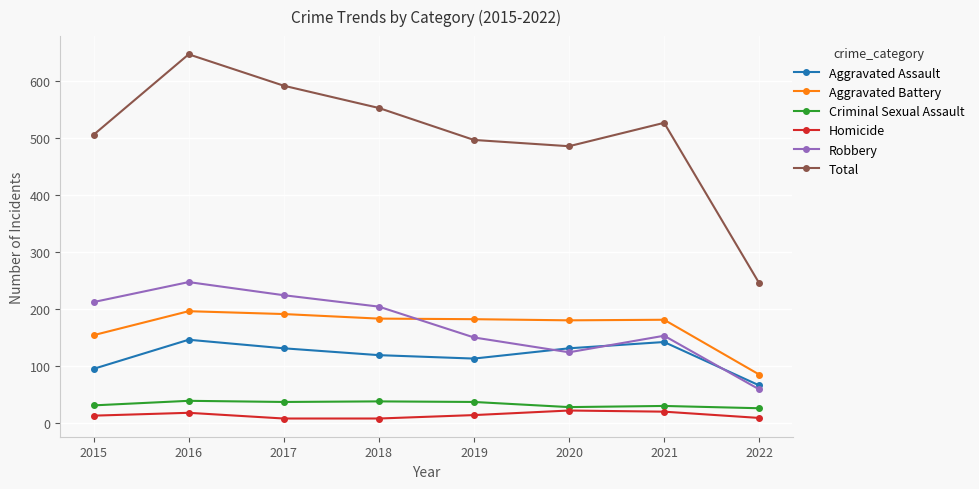

In Robbery, how many points are lower than both neighbors (excluding endpoints)?

1